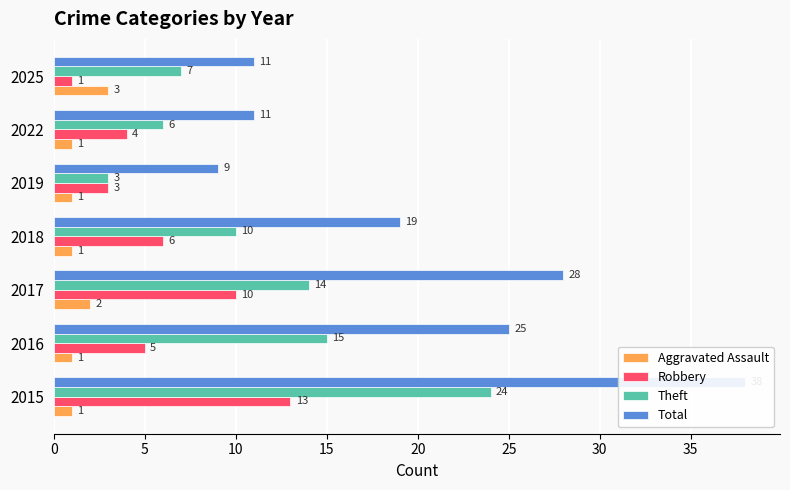

How many data points in Robbery are above 5?

3